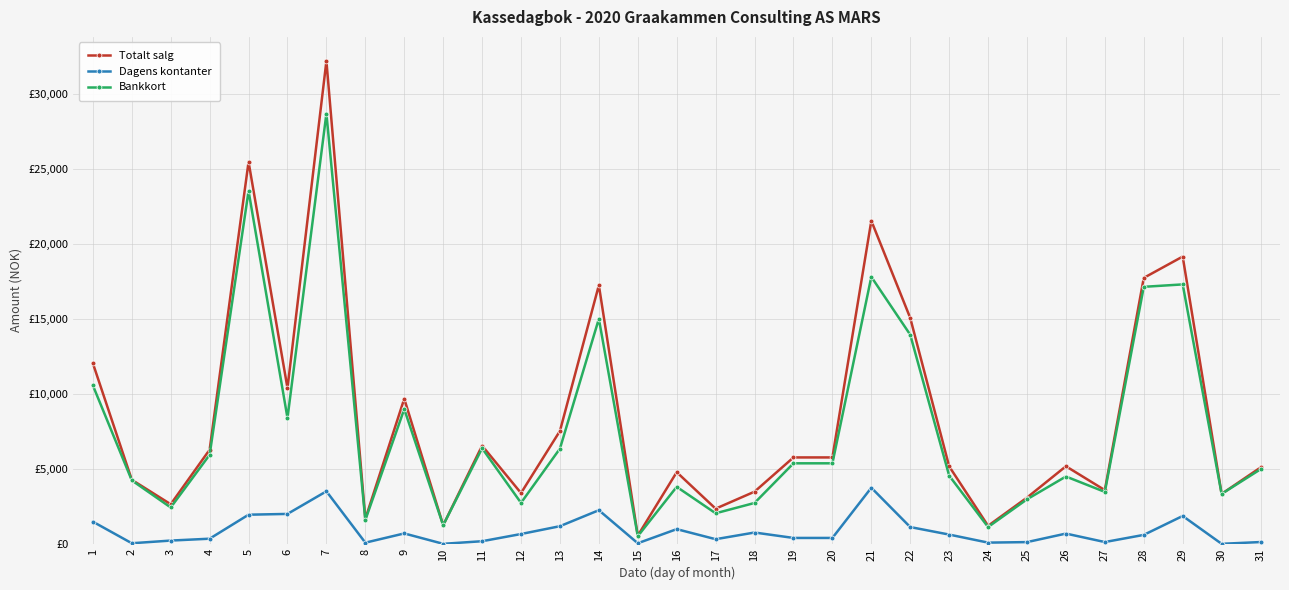

What is the highest value of the Totalt salg series?

32180.0